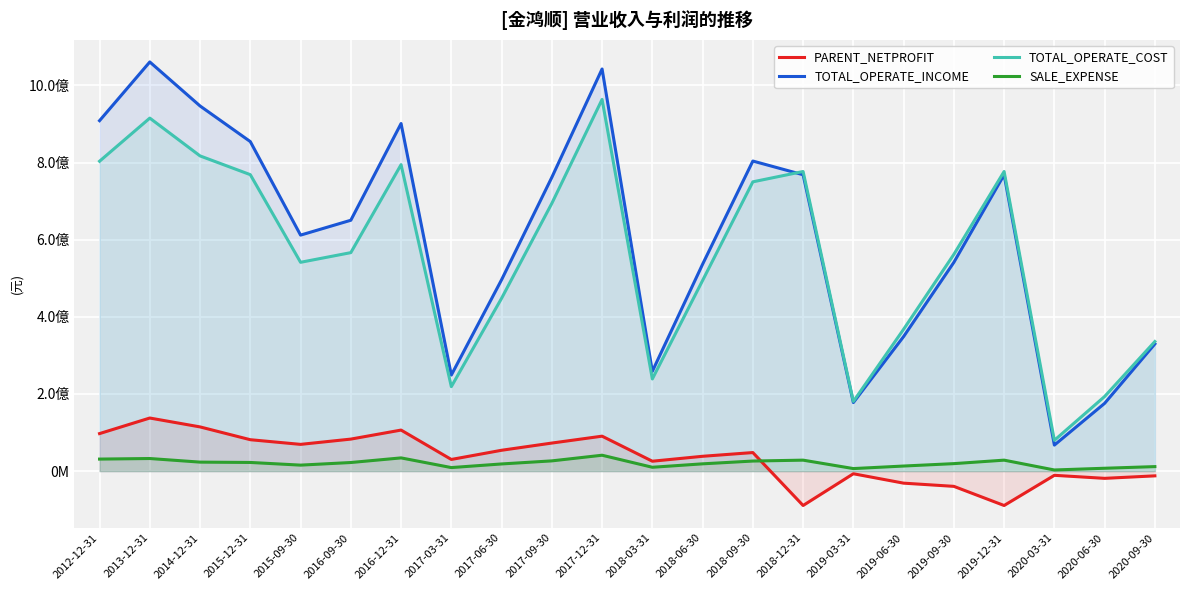

Is the value of SALE_EXPENSE at 2018-03-31 greater than the value of TOTAL_OPERATE_COST at 2013-12-31?

No